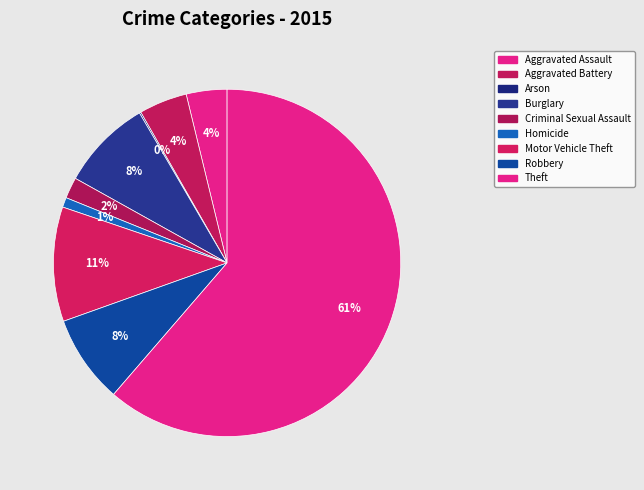

How many segments does this pie chart have?

9